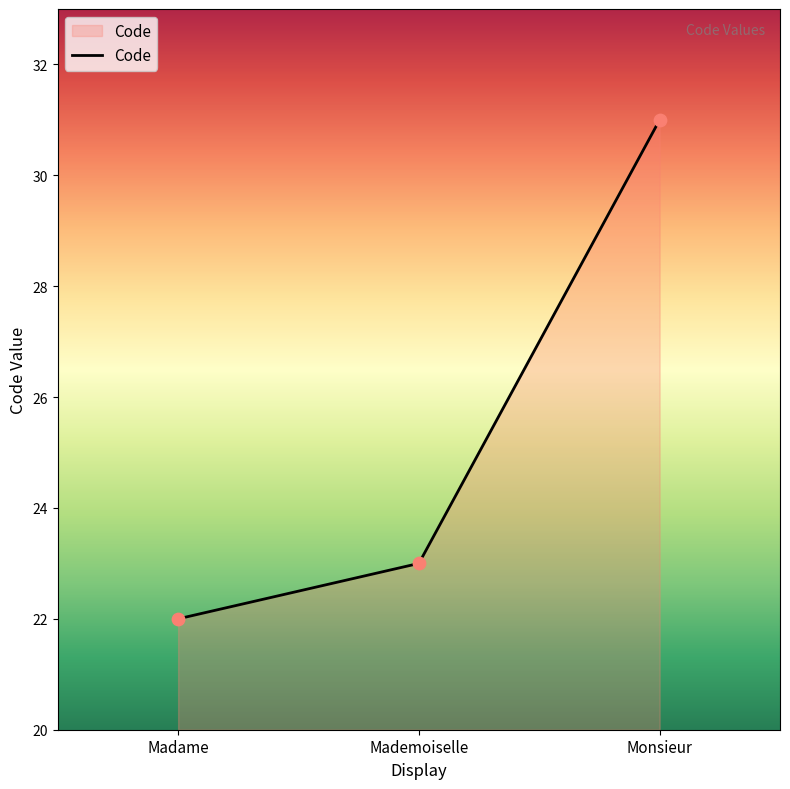

Which has a higher value, Monsieur or Mademoiselle?

Monsieur